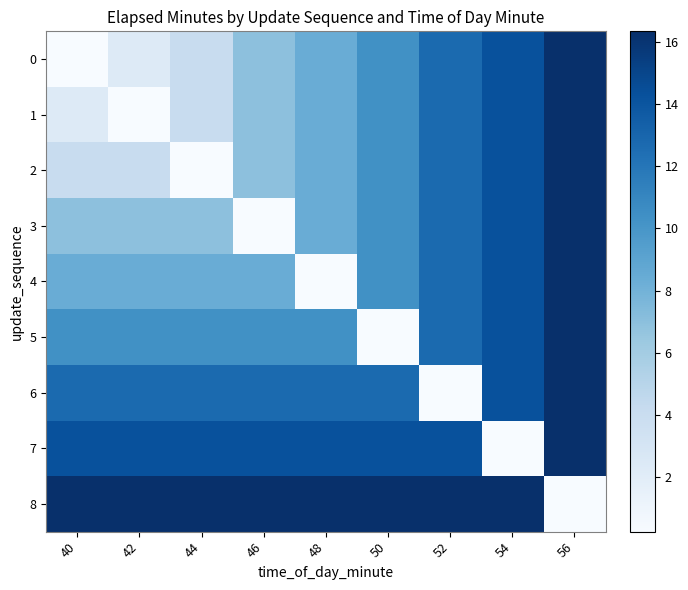

Count the number of data series in this chart.

9